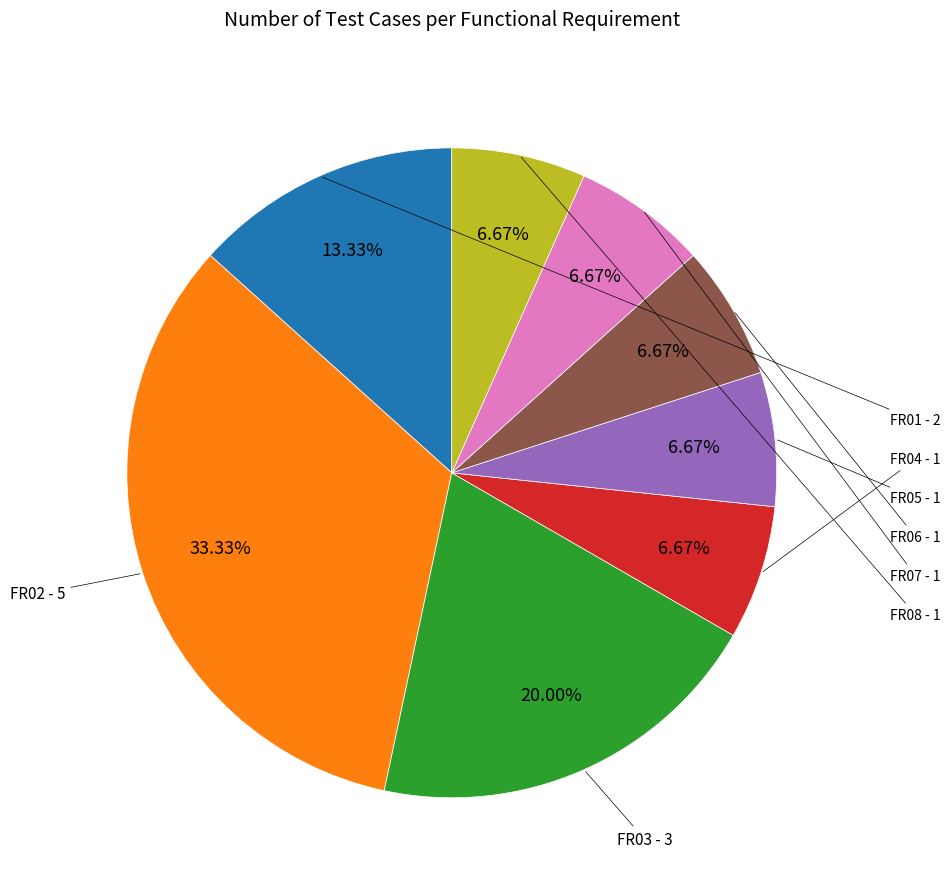

Does FR07 represent more than half of the total?

No